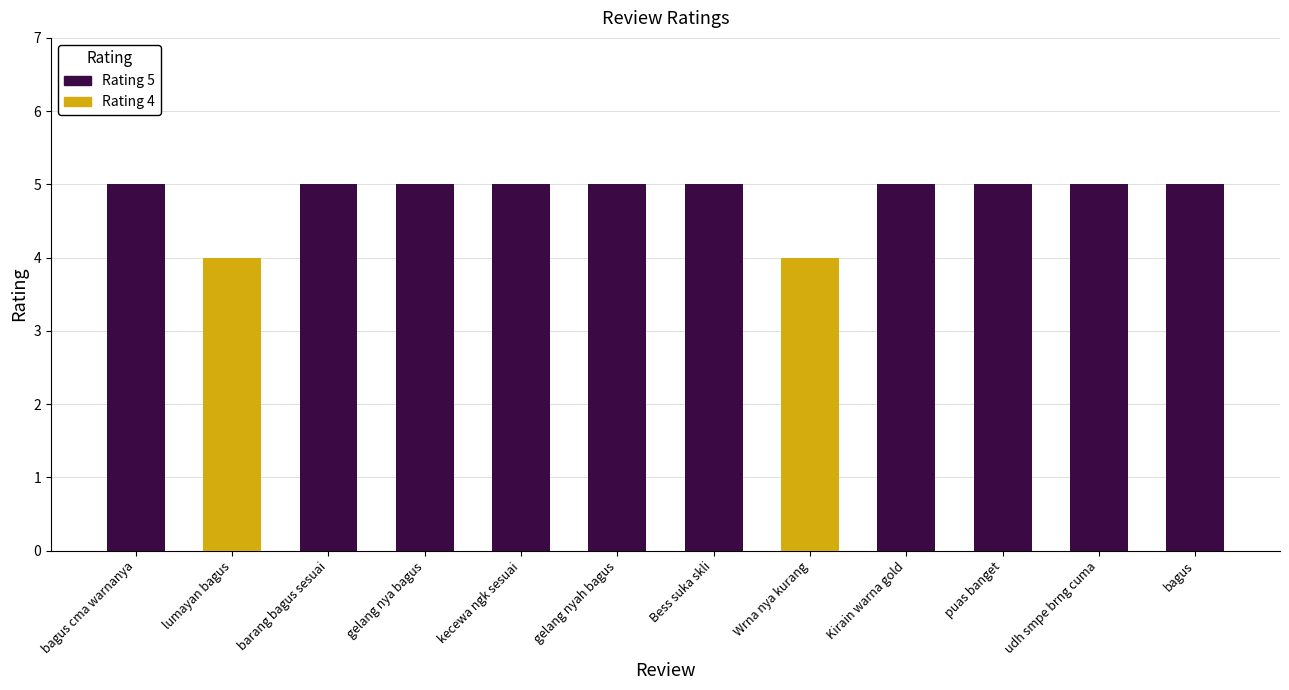

What is the change in value from bagus cma warnanya to Wrna nya kurang?

-1